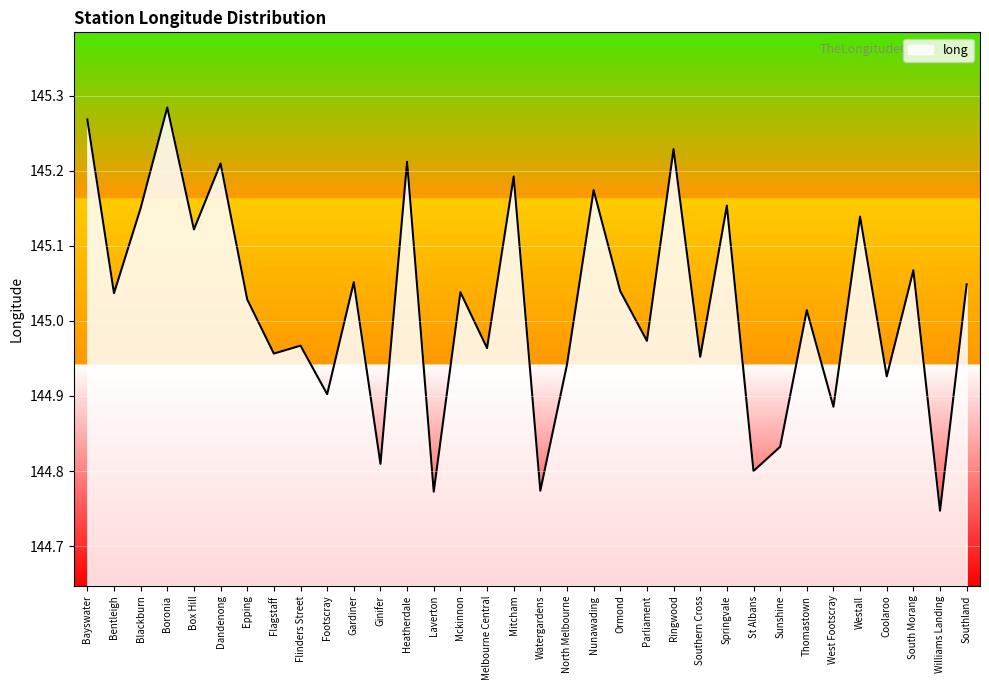

The chart shows a value of 200.7 at Williams Landing. True or false?

False